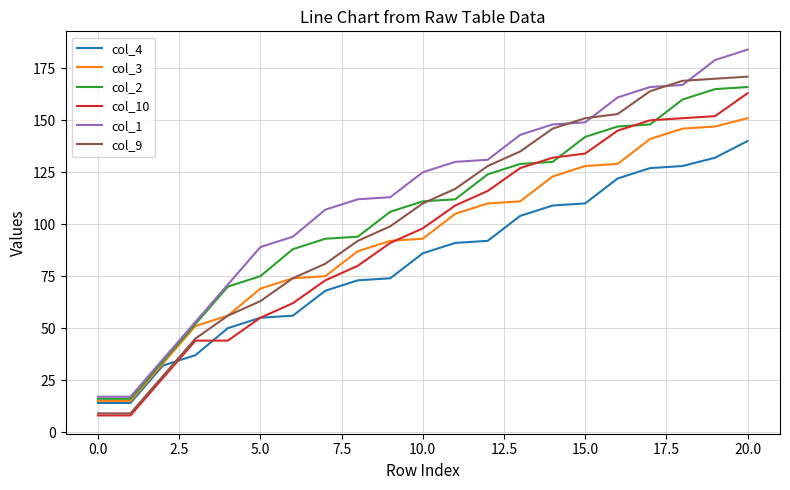

Which series has the largest range (max minus min)?

col_1